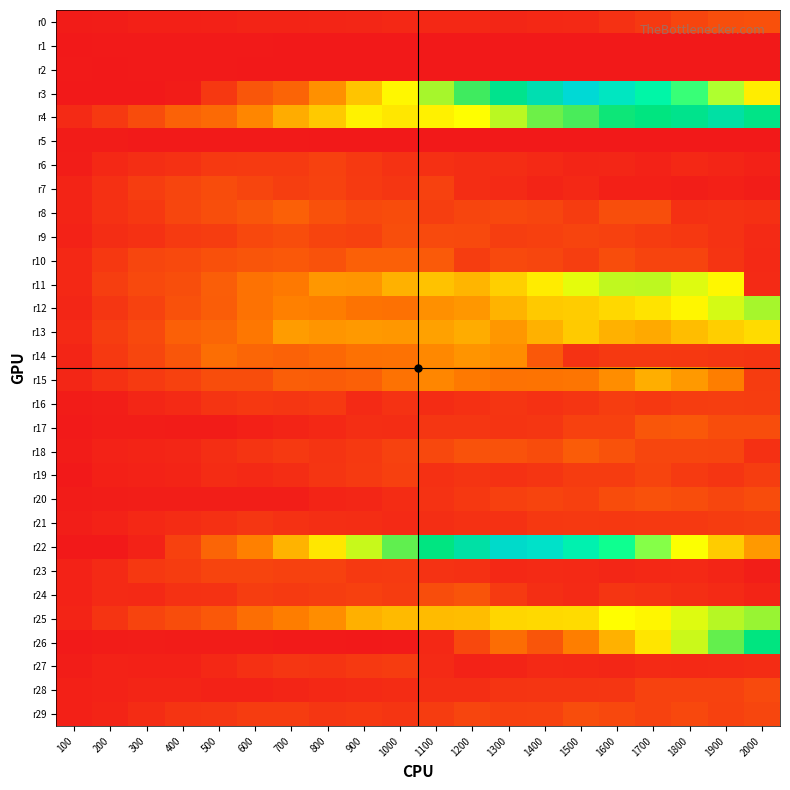

Reading left to right, what are all the values shown in this chart?

r0: 100=7.2	200=12.2	300=16.3	400=18.4	500=19.6	600=27.2	700=26.0	800=31.7	900=33.2	1000=38.5	1100=35.5	1200=37.5	1300=35.1	1400=37.1	1500=39.6	1600=58.0	1700=78.4	1800=108.1	1900=129.3	2000=133.6
r1: 100=1.9	200=3.6	300=4.5	400=4.7	500=4.7	600=5.0	700=0.0	800=0.0	900=0.0	1000=0.0	1100=0.0	1200=0.0	1300=0.0	1400=0.0	1500=0.0	1600=0.0	1700=0.0	1800=0.0	1900=0.0	2000=0.0
r2: 100=4.8	200=3.1	300=3.9	400=4.1	500=4.4	600=0.0	700=0.0	800=0.0	900=0.0	1000=0.0	1100=0.0	1200=0.0	1300=0.0	1400=0.0	1500=0.0	1600=0.0	1700=0.0	1800=0.0	1900=0.0	2000=0.0
r3: 100=1.3	200=2.6	300=2.2	400=9.2	500=76.7	600=150.1	700=182.4	800=282.4	900=382.4	1000=482.4	1100=582.4	1200=682.4	1300=782.4	1400=882.4	1500=982.4	1600=1082.4	1700=1182.4	1800=1282.4	1900=1382.4	2000=1482.4
r4: 100=43.8	200=77.5	300=125.1	400=179.3	500=199.0	600=261.3	700=338.3	800=391.0	900=470.8	1000=450.1	1100=468.1	1200=493.2	1300=562.1	1400=635.6	1500=670.7	1600=729.4	1700=745.2	1800=777.0	1900=846.0	2000=766.4
r5: 100=7.9	200=6.5	300=6.4	400=6.1	500=4.3	600=4.3	700=5.5	800=0.0	900=0.0	1000=0.0	1100=0.0	1200=0.0	1300=0.0	1400=0.0	1500=0.0	1600=0.0	1700=0.0	1800=0.0	1900=0.0	2000=0.0
r6: 100=12.6	200=37.3	300=54.5	400=59.1	500=77.5	600=80.6	700=83.5	800=97.1	900=78.2	1000=63.0	1100=57.2	1200=50.1	1300=49.1	1400=41.0	1500=31.7	1600=33.8	1700=22.8	1800=36.4	1900=31.7	2000=19.7
r7: 100=27.8	200=57.4	300=88.4	400=109.0	500=123.3	600=109.2	700=92.4	800=101.8	900=82.1	1000=73.3	1100=97.0	1200=50.8	1300=44.9	1400=28.0	1500=35.8	1600=17.3	1700=18.4	1800=14.7	1900=18.5	2000=12.1
r8: 100=27.9	200=61.0	300=75.0	400=110.1	500=130.3	600=150.2	700=171.3	800=135.5	900=118.5	1000=124.2	1100=92.0	1200=107.7	1300=115.7	1400=106.4	1500=86.1	1600=131.8	1700=129.1	1800=55.3	1900=62.8	2000=56.4
r9: 100=24.1	200=50.9	300=59.2	400=82.3	500=88.0	600=115.0	700=127.1	800=104.1	900=96.7	1000=129.9	1100=121.3	1200=118.6	1300=90.9	1400=94.3	1500=103.3	1600=96.7	1700=86.0	1800=76.8	1900=62.5	2000=44.7
r10: 100=38.2	200=76.9	300=110.9	400=116.2	500=132.5	600=147.8	700=154.0	800=140.6	900=171.8	1000=173.4	1100=159.7	1200=89.5	1300=116.3	1400=111.1	1500=91.9	1600=128.8	1700=103.3	1800=105.6	1900=64.5	2000=40.7
r11: 100=38.7	200=92.0	300=116.0	400=130.0	500=169.7	600=217.8	700=233.2	800=295.6	900=293.0	1000=346.6	1100=377.5	1200=354.4	1300=405.9	1400=458.2	1500=520.8	1600=554.6	1700=558.1	1800=525.9	1900=482.5	2000=43.6
r12: 100=33.6	200=74.0	300=102.8	400=138.2	500=164.9	600=219.1	700=248.3	800=243.1	900=219.9	1000=214.6	1100=280.8	1200=293.5	1300=349.3	1400=390.8	1500=397.5	1600=418.9	1700=442.7	1800=478.3	1900=536.3	2000=580.2
r13: 100=41.1	200=90.2	300=117.8	400=173.3	500=188.1	600=232.0	700=303.4	800=290.8	900=296.7	1000=296.0	1100=313.5	1200=336.9	1300=294.6	1400=344.8	1500=394.1	1600=345.8	1700=329.5	1800=370.2	1900=399.8	2000=427.7
r14: 100=29.2	200=78.8	300=110.6	400=148.6	500=207.0	600=190.1	700=178.8	800=191.8	900=213.0	1000=217.9	1100=266.3	1200=288.7	1300=275.8	1400=152.7	1500=64.1	1600=78.4	1700=79.9	1800=75.9	1900=71.0	2000=65.7
r15: 100=34.5	200=58.3	300=81.8	400=97.6	500=127.7	600=128.1	700=167.8	800=162.3	900=172.7	1000=217.5	1100=264.0	1200=232.0	1300=216.1	1400=222.3	1500=225.4	1600=274.7	1700=338.5	1800=298.6	1900=246.9	2000=85.6
r16: 100=7.2	200=14.5	300=33.2	400=42.5	500=66.5	600=77.3	700=71.3	800=79.9	900=43.8	1000=62.8	1100=47.9	1200=54.9	1300=70.3	1400=60.2	1500=69.3	1600=88.0	1700=77.0	1800=88.3	1900=93.0	2000=88.8
r17: 100=4.8	200=10.6	300=11.4	400=8.5	500=9.2	600=17.6	700=28.3	800=36.0	900=53.8	1000=50.7	1100=73.9	1200=71.2	1300=64.8	1400=72.4	1500=97.1	1600=99.6	1700=148.5	1800=151.9	1900=126.9	2000=127.5
r18: 100=8.4	200=25.1	300=27.5	400=34.4	500=51.6	600=65.3	700=77.6	800=65.4	900=77.5	1000=100.5	1100=114.6	1200=140.6	1300=138.8	1400=122.7	1500=163.8	1600=140.4	1700=110.8	1800=110.1	1900=107.5	2000=57.7
r19: 100=2.9	200=16.4	300=24.8	400=27.0	500=46.3	600=40.3	700=51.0	800=70.2	900=81.7	1000=95.4	1100=57.2	1200=64.9	1300=59.1	1400=69.5	1500=85.5	1600=83.8	1700=105.3	1800=82.7	1900=69.8	2000=89.2
r20: 100=6.6	200=11.5	300=15.8	400=14.0	500=13.9	600=14.6	700=15.5	800=25.9	900=32.4	1000=46.5	1100=63.0	1200=75.9	1300=96.4	1400=103.8	1500=95.3	1600=124.0	1700=137.5	1800=126.3	1900=111.2	2000=124.9
r21: 100=13.7	200=23.6	300=36.8	400=46.9	500=56.7	600=71.2	700=61.0	800=53.1	900=50.7	1000=44.5	1100=51.9	1200=60.4	1300=59.4	1400=74.2	1500=78.6	1600=74.3	1700=79.2	1800=80.5	1900=85.0	2000=92.6
r22: 100=1.8	200=1.9	300=23.2	400=98.8	500=185.8	600=249.7	700=349.7	800=449.7	900=549.7	1000=649.7	1100=749.7	1200=849.7	1300=949.7	1400=1049.7	1500=1149.7	1600=1249.7	1700=1349.7	1800=1449.7	1900=1549.7	2000=1649.7
r23: 100=24.9	200=44.0	300=77.1	400=84.5	500=104.4	600=104.4	700=97.8	800=99.9	900=79.6	1000=81.6	1100=62.9	1200=55.5	1300=36.4	1400=42.4	1500=41.3	1600=33.1	1700=37.0	1800=40.6	1900=31.6	2000=14.7
r24: 100=24.0	200=44.9	300=41.1	400=59.0	500=63.9	600=87.1	700=81.4	800=89.6	900=95.3	1000=86.8	1100=127.2	1200=141.9	1300=81.0	1400=53.1	1500=43.9	1600=70.2	1700=61.4	1800=51.6	1900=44.1	2000=25.9
r25: 100=27.8	200=67.3	300=104.1	400=126.1	500=151.7	600=208.5	700=243.5	800=274.0	900=341.6	1000=363.9	1100=365.2	1200=367.9	1300=415.7	1400=425.2	1500=425.8	1600=494.2	1700=479.8	1800=526.5	1900=566.8	2000=593.1
r26: 100=3.3	200=6.8	300=10.1	400=6.6	500=7.0	600=6.8	700=3.3	800=3.8	900=2.9	1000=5.7	1100=38.0	1200=114.2	1300=203.2	1400=147.4	1500=247.4	1600=347.4	1700=447.4	1800=547.4	1900=647.4	2000=747.4
r27: 100=11.0	200=23.9	300=20.8	400=20.0	500=38.6	600=56.8	700=72.4	800=67.1	900=77.7	1000=84.4	1100=43.7	1200=22.7	1300=28.9	1400=39.4	1500=37.0	1600=34.2	1700=43.1	1800=41.0	1900=42.1	2000=47.4
r28: 100=16.5	200=24.7	300=31.9	400=30.1	500=23.1	600=24.2	700=31.9	800=35.5	900=42.5	1000=45.6	1100=53.7	1200=52.0	1300=67.5	1400=68.5	1500=68.0	1600=72.4	1700=101.5	1800=100.5	1900=102.1	2000=121.3
r29: 100=18.4	200=25.8	300=46.0	400=65.7	500=71.4	600=83.9	700=84.9	800=71.8	900=77.2	1000=70.1	1100=83.9	1200=107.1	1300=96.0	1400=98.6	1500=128.0	1600=114.4	1700=100.2	1800=112.8	1900=98.7	2000=110.1